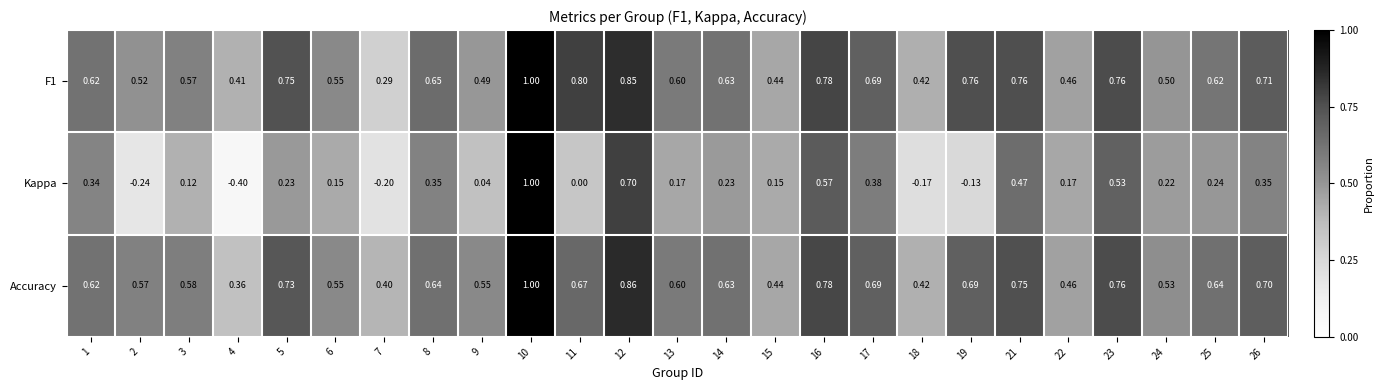

Which series changed the most between 1 and 5?

F1